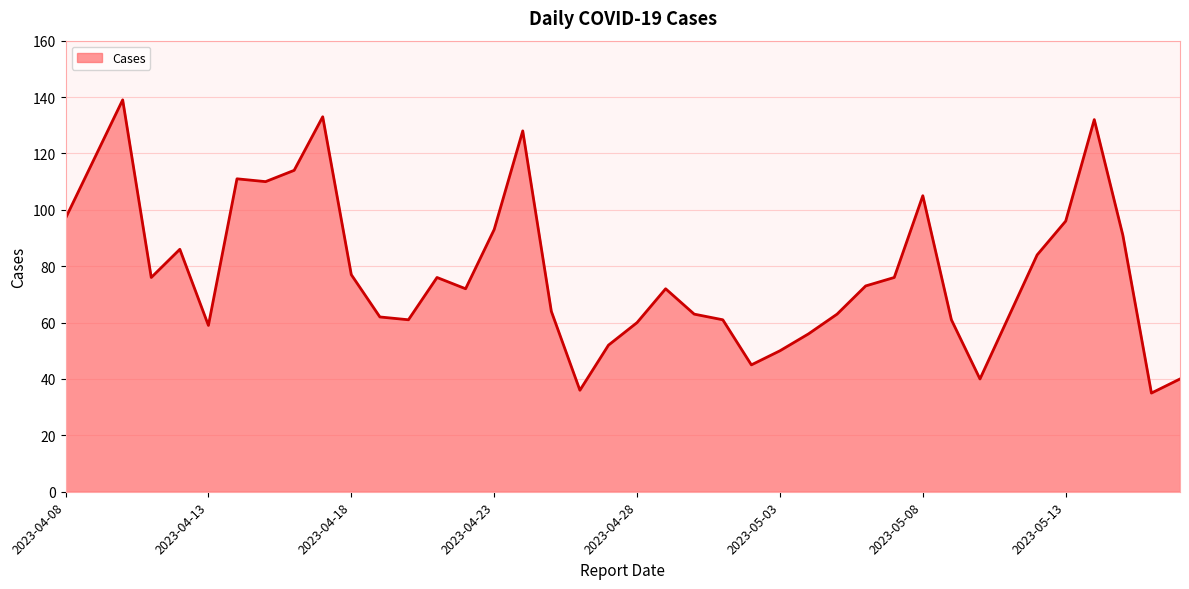

What is the greatest value displayed?

139